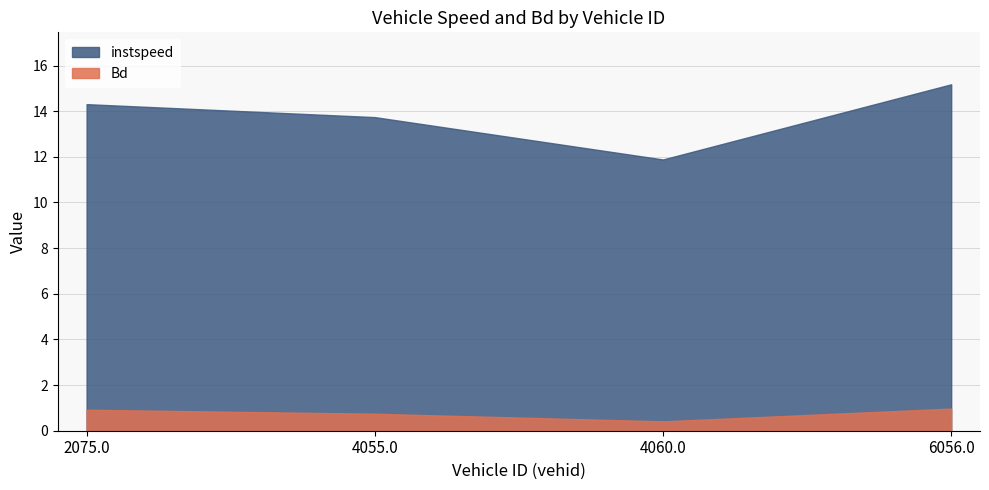

Which series changed the most between 2075.0 and 6056.0?

instspeed